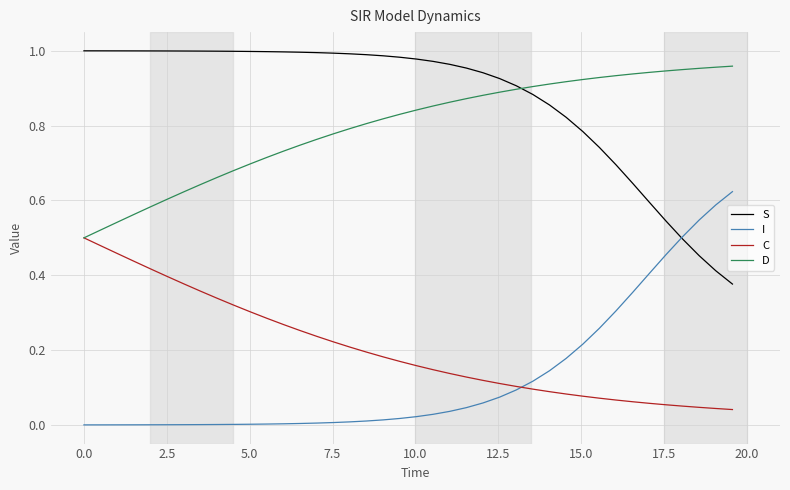

Which series has the largest total across all categories?

S